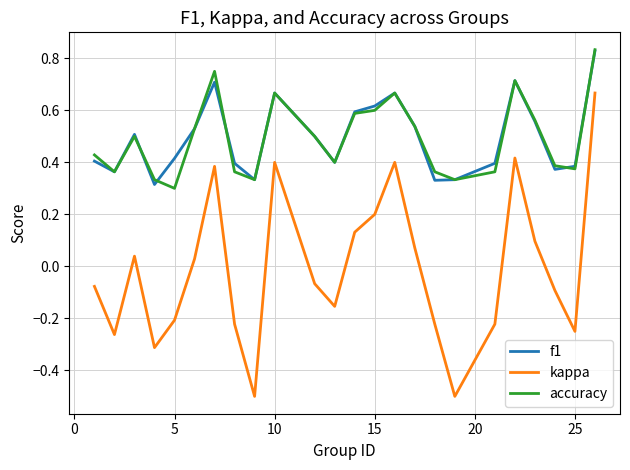

What is the minimum value shown in the chart?

-0.5